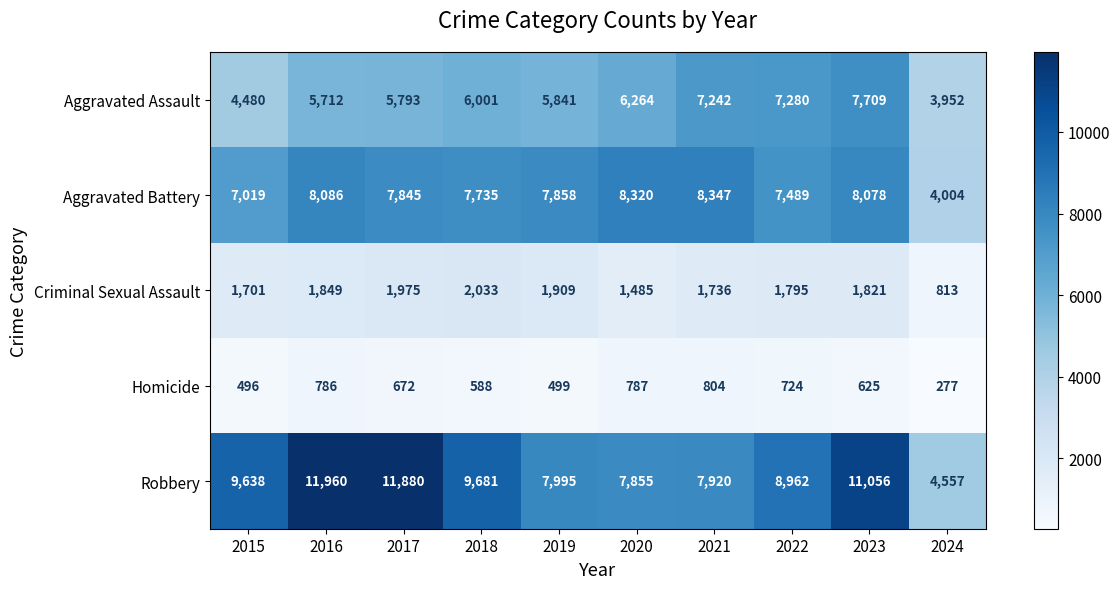

Which series has the largest total across all categories?

Robbery